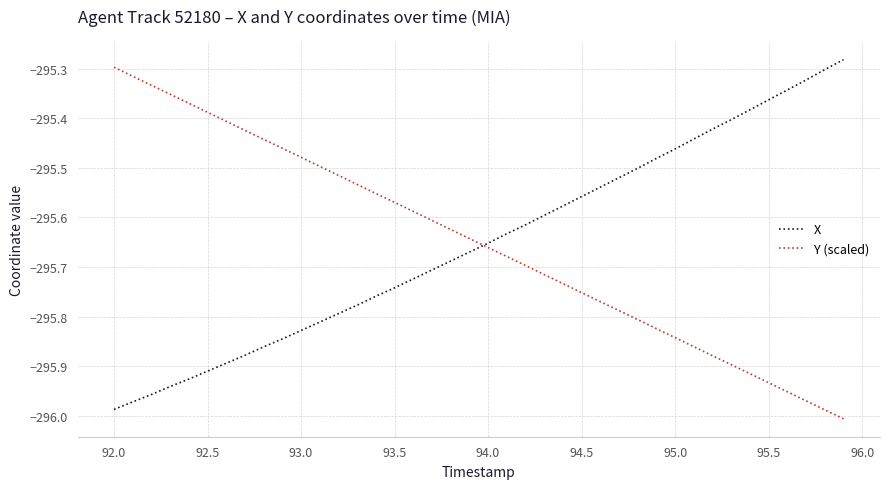

Which series ends up on top after the final intersection of X and Y (scaled)?

X